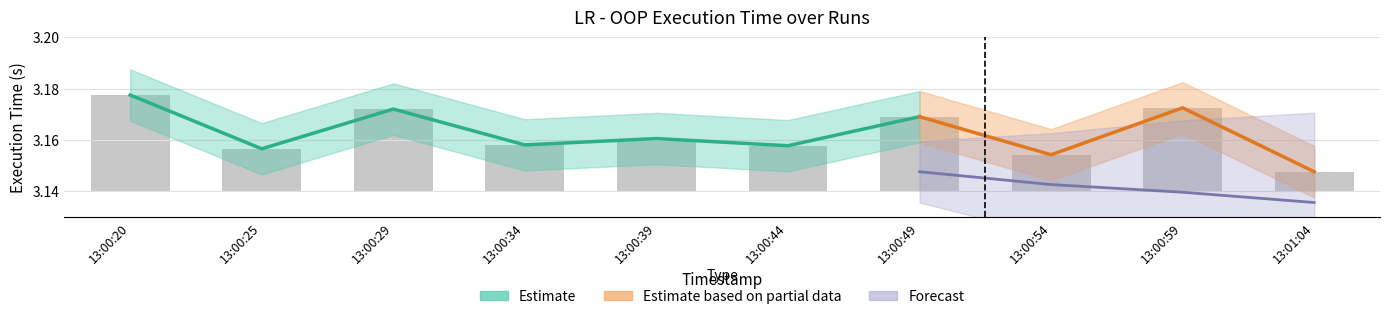

The value at 13:00:29 is 0.0. True or false?

False